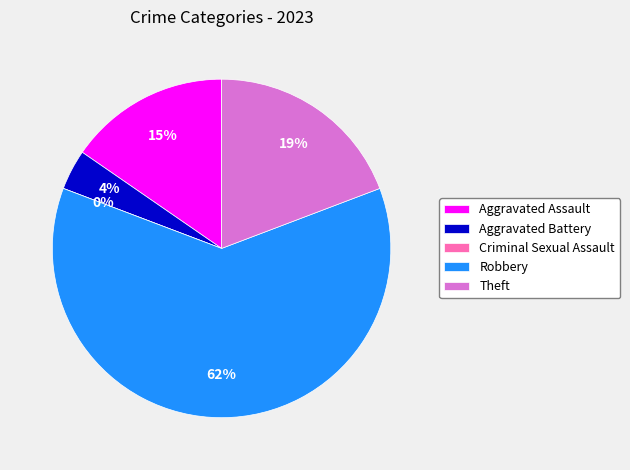

Is Robbery the majority of the pie?

Yes